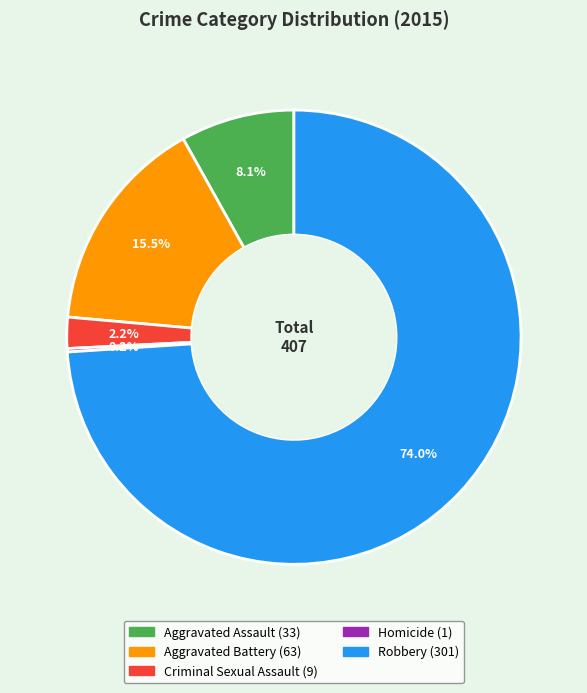

What is the largest slice in the pie chart?

Robbery